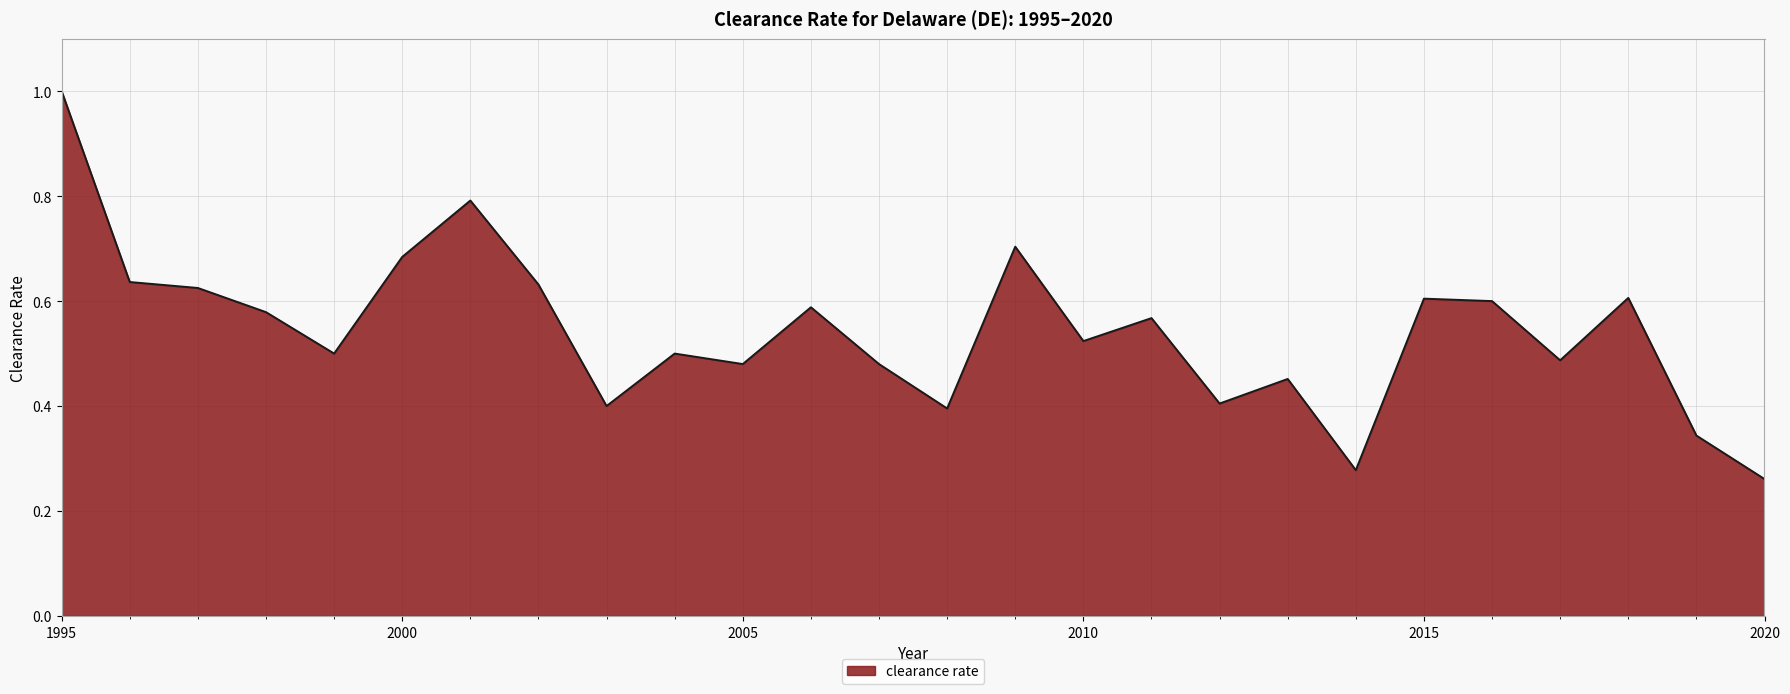

What is the maximum value shown in the chart?

1.0